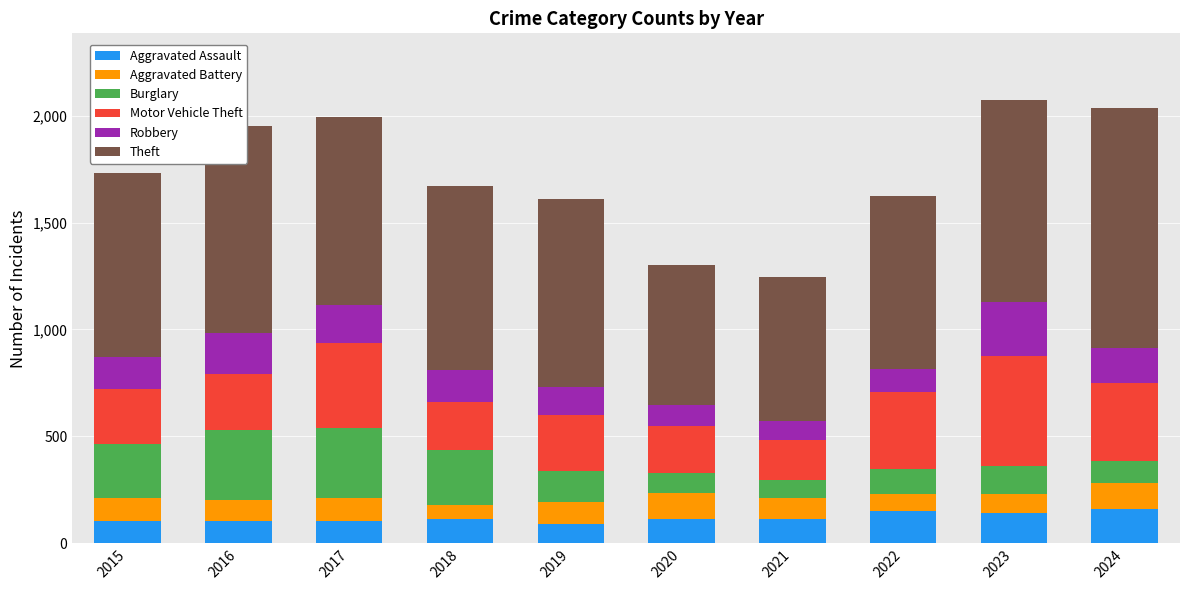

What is the minimum value for Aggravated Assault?

91